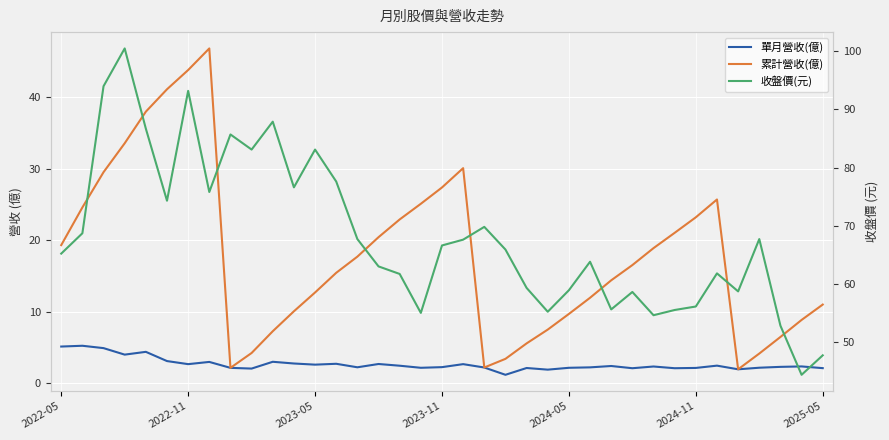

Where is the first local minimum for 累計營收(億)?

8